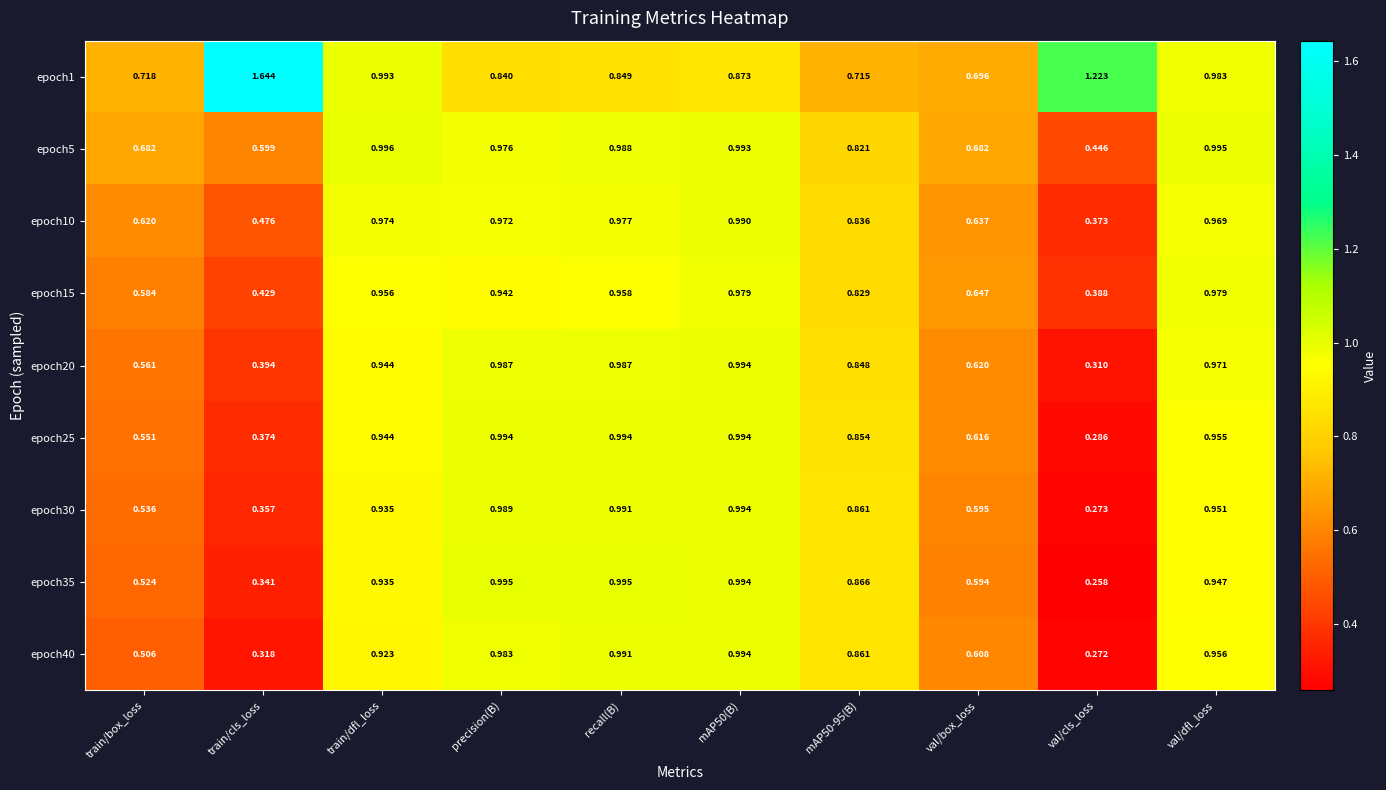

Which label corresponds to the largest value in the chart?

train/cls_loss